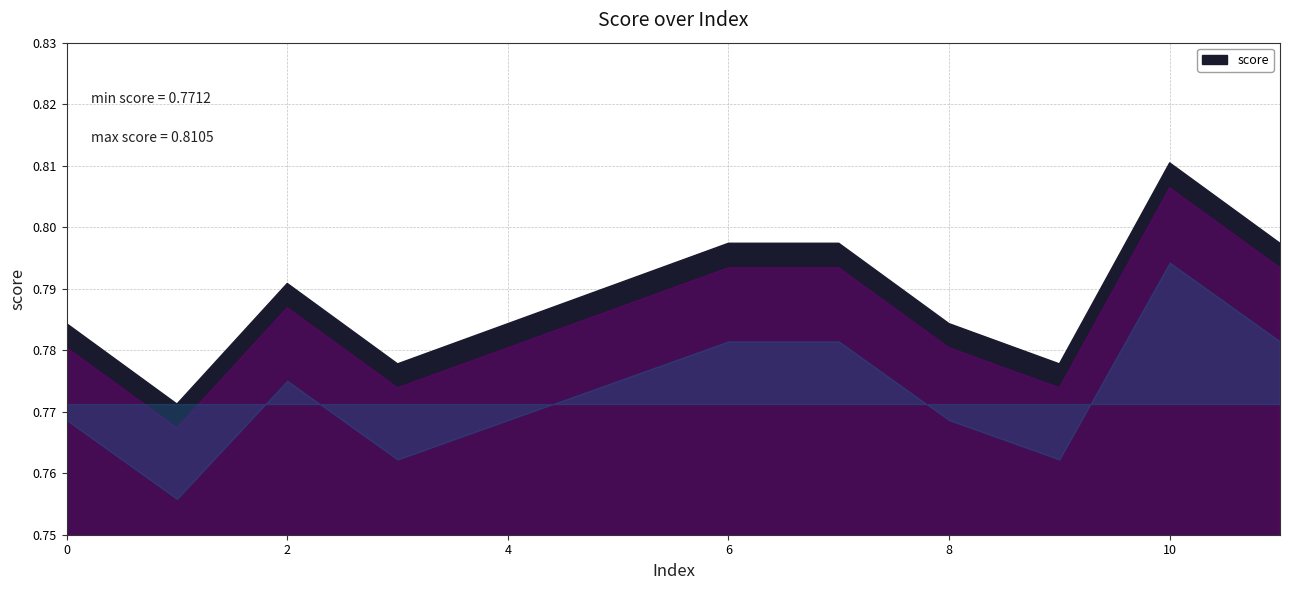

Which category has the lowest value across all series?

1